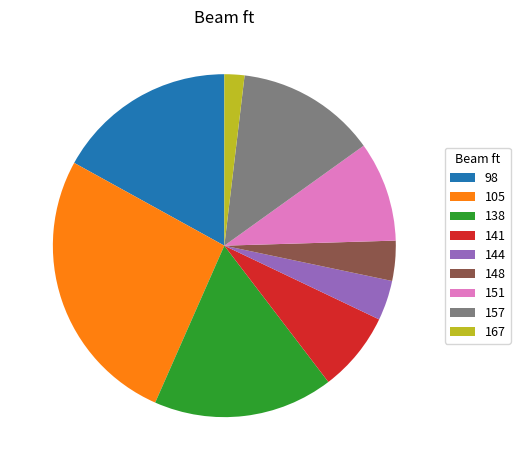

Is there any slice that represents more than half of the pie?

No